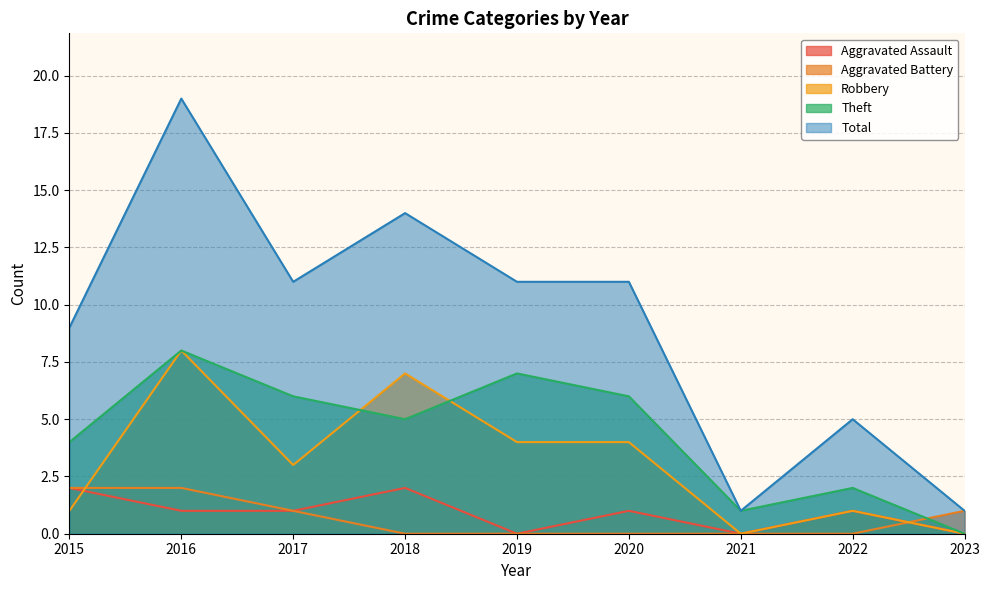

What is the value of the Theft point at the 7th from the left?

1